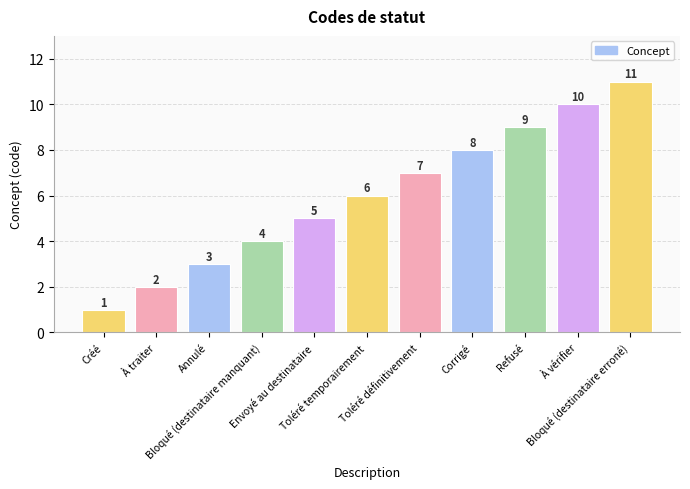

The value at À traiter is 2. True or false?

True